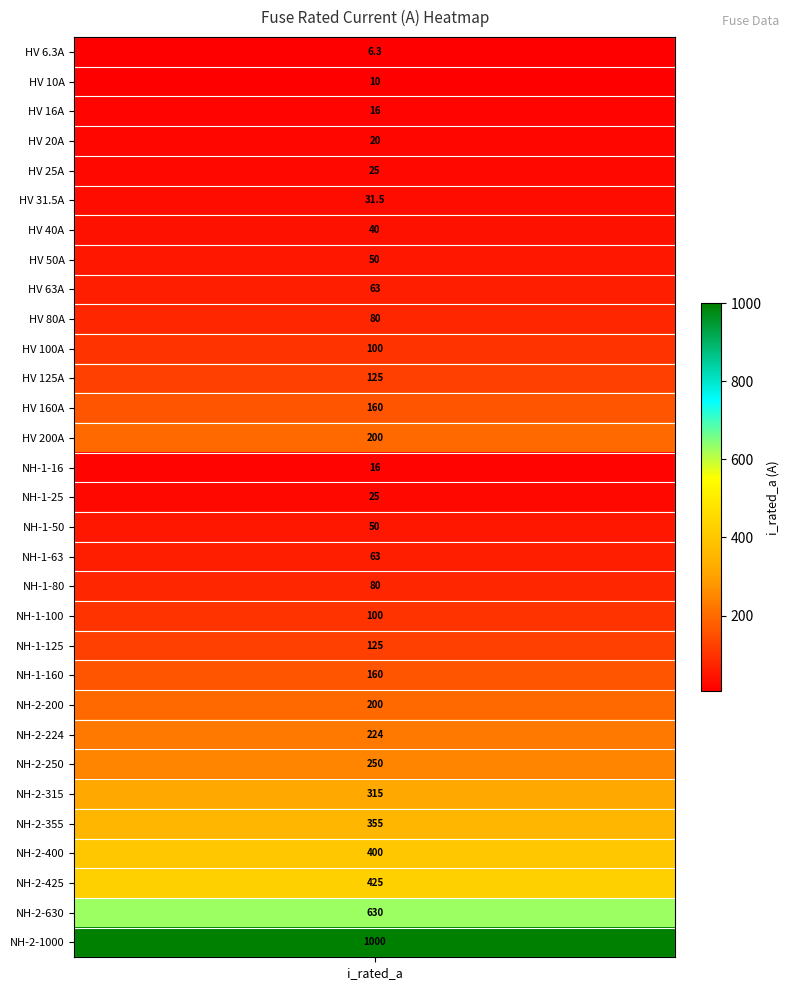

Reading left to right, transcribe all the data shown in this chart.

6.3	10.0	16.0	20.0	25.0	31.5	40.0	50.0	63.0	80.0	100.0	125.0	160.0	200.0	16.0	25.0	50.0	63.0	80.0	100.0	125.0	160.0	200.0	224.0	250.0	315.0	355.0	400.0	425.0	630.0	1000.0